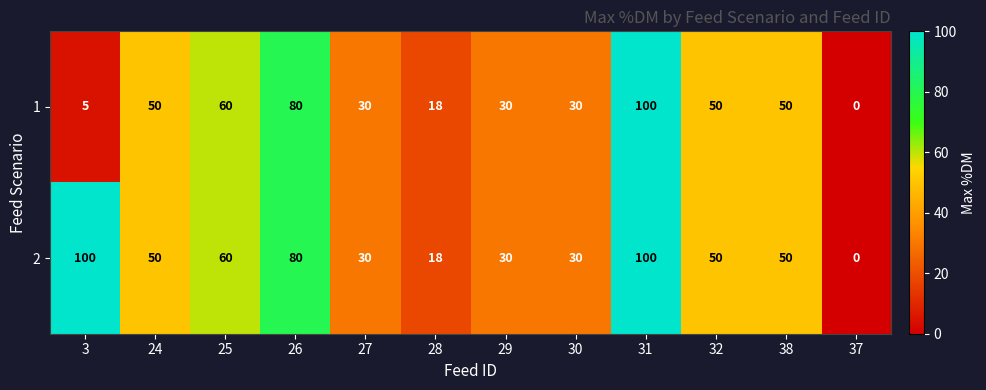

List the series in order of their overall mean, highest first.

2, 1